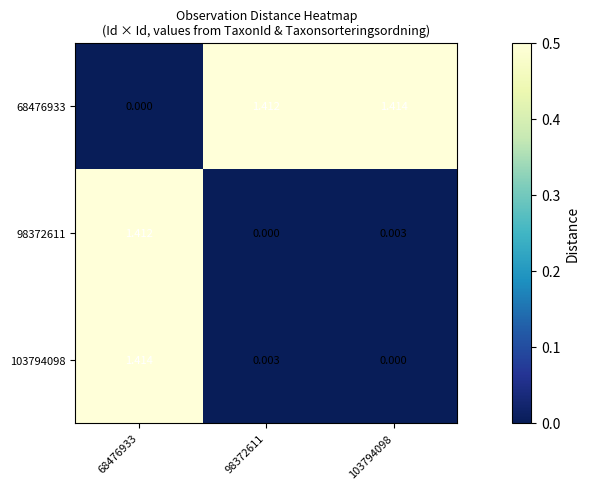

Is the value of 103794098 at 103794098 greater than the value of 98372611 at 103794098?

No